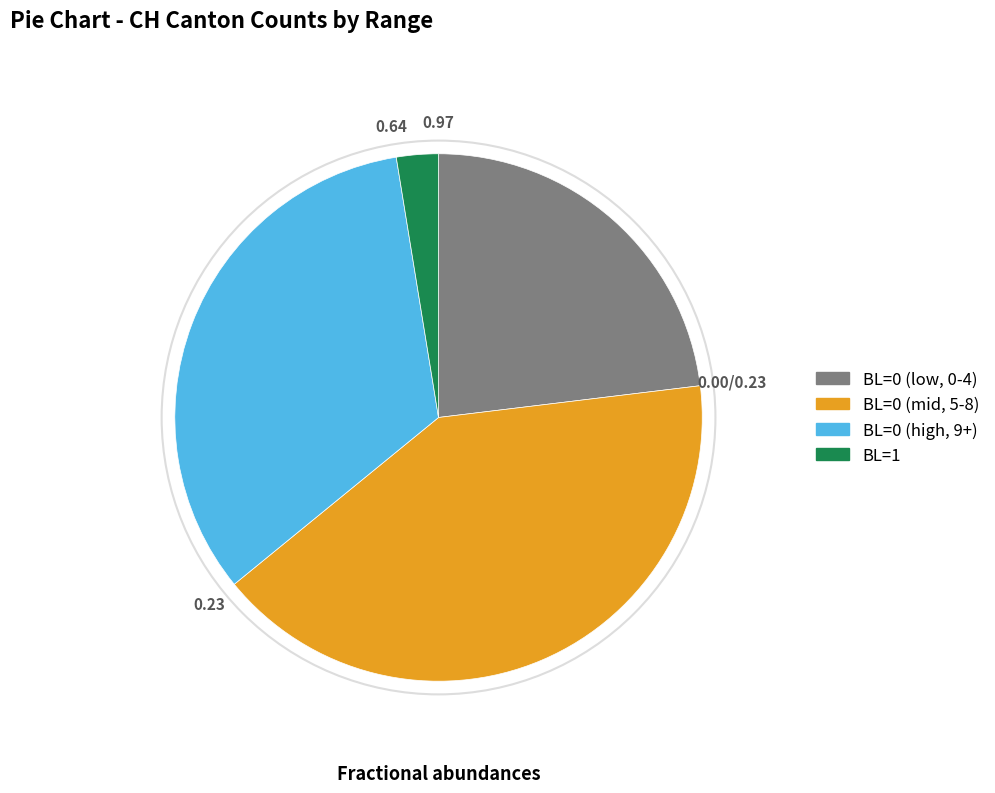

Is there a majority slice in this chart?

No